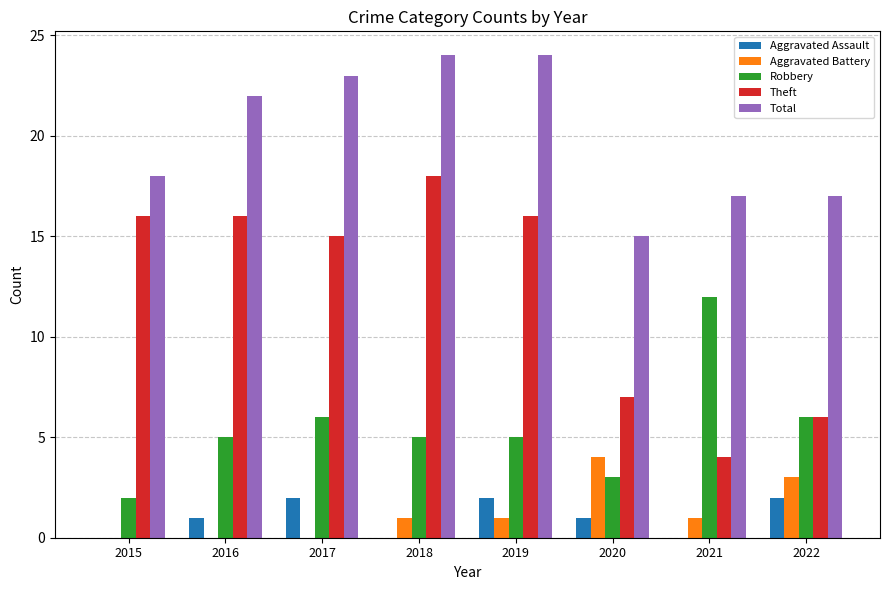

Reading left to right, list all the values displayed in this chart.

Aggravated Assault: 0	1	2	0	2	1	0	2
Aggravated Battery: 0	0	0	1	1	4	1	3
Robbery: 2	5	6	5	5	3	12	6
Theft: 16	16	15	18	16	7	4	6
Total: 18	22	23	24	24	15	17	17